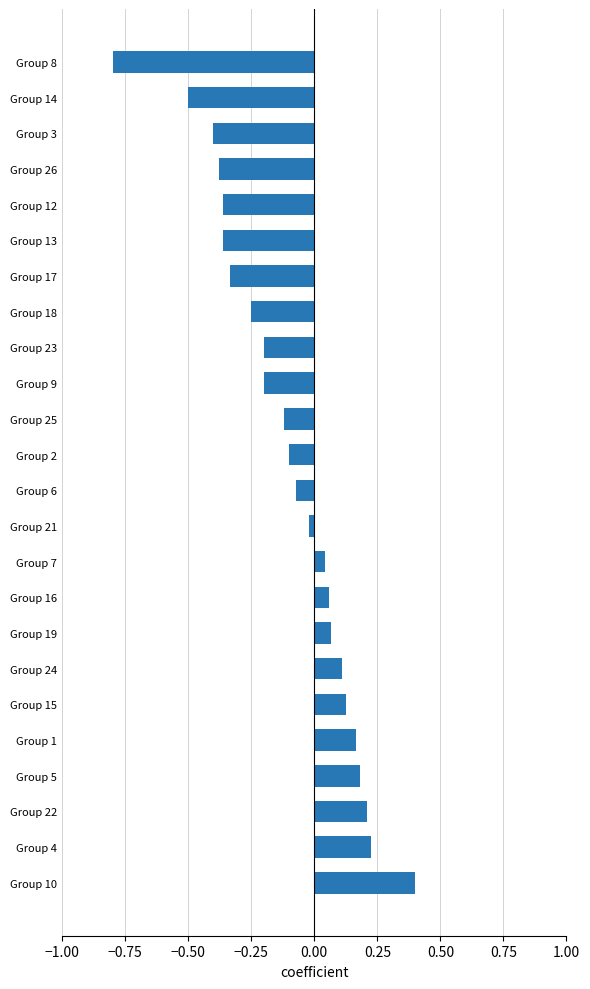

Which has a higher value, Group 24 or Group 4?

Group 4